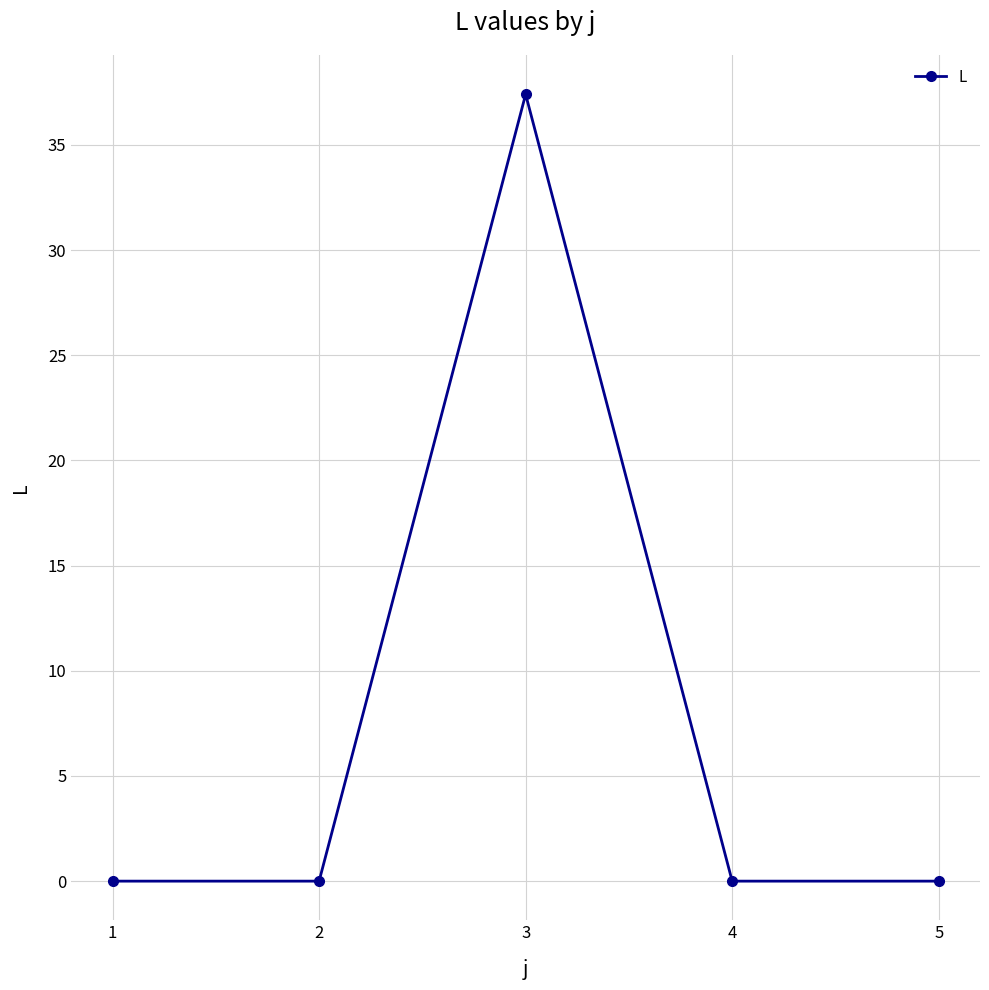

What is the maximum value shown in the chart?

37.4